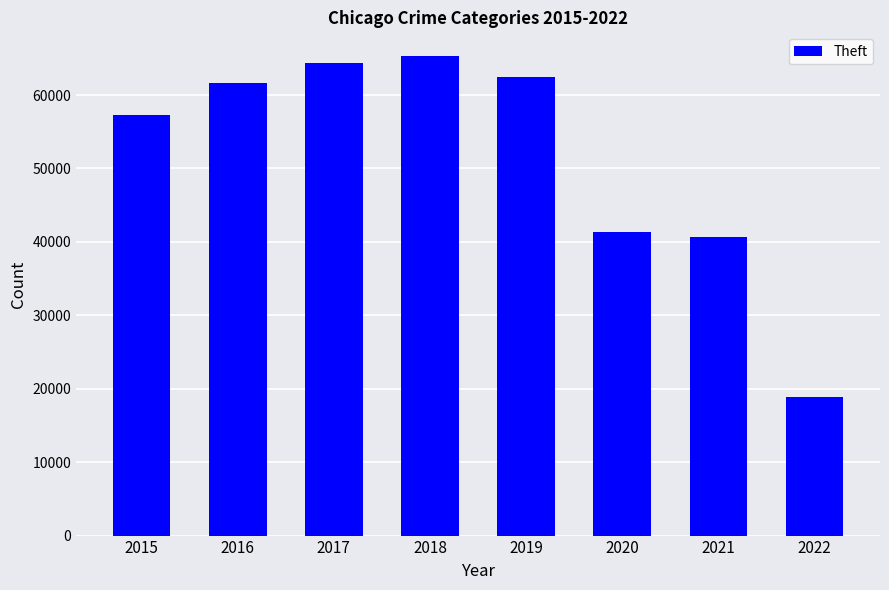

What is the ratio of the value at 2015 to the value at 2020?

1.4